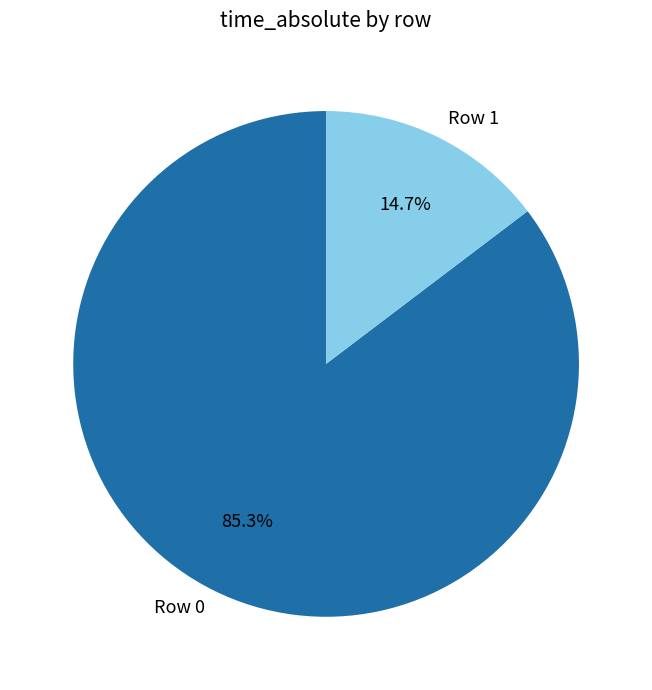

Which category has the smallest portion of the pie?

Row 1